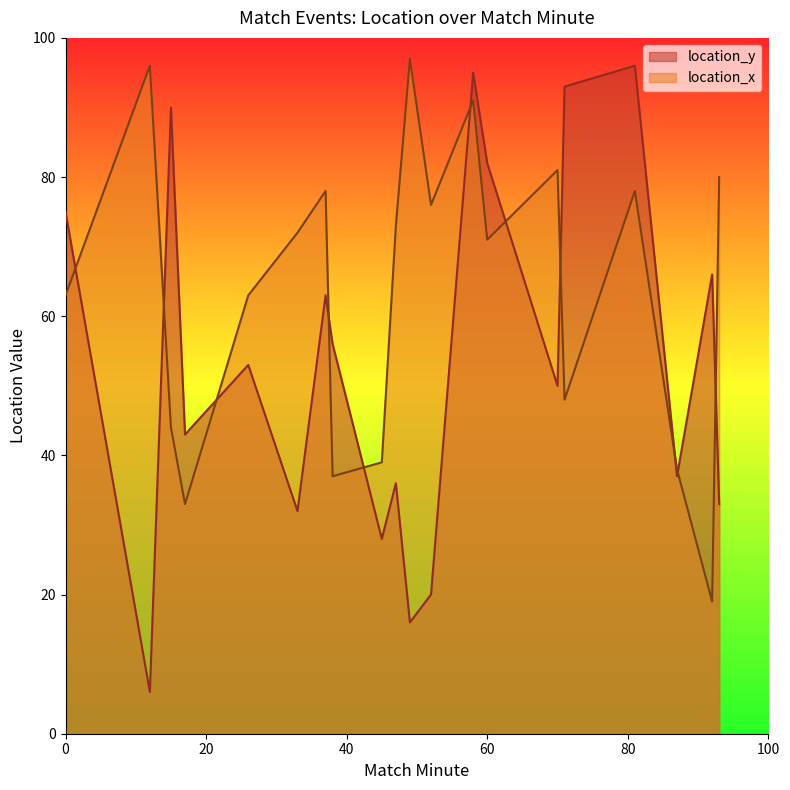

Which series has the largest total across all categories?

location_x